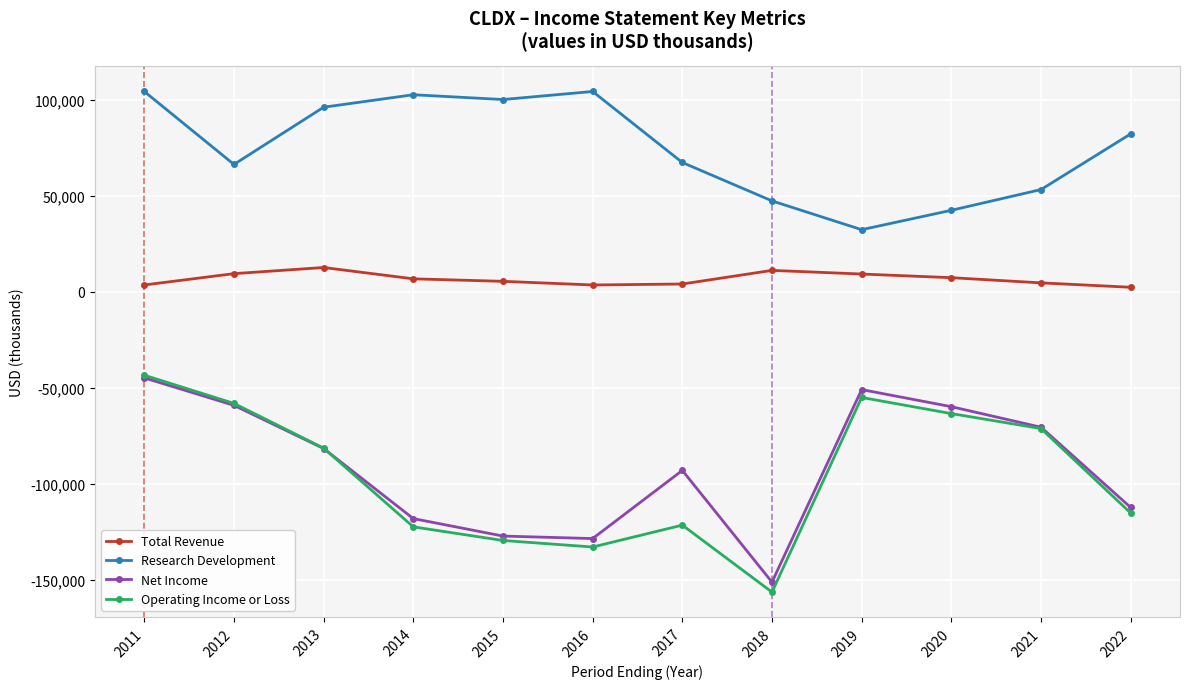

How many categories are shown in the chart?

12